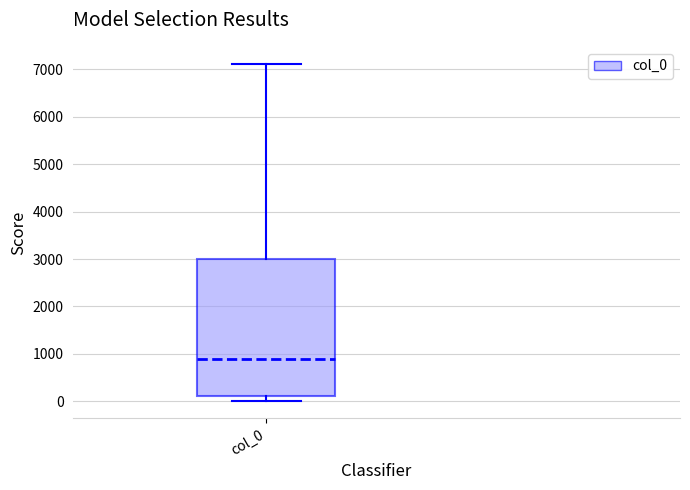

Read this box plot against the y-axis: the position of the median line, the range covered by the box, and the ends of both whiskers. The values are not printed on the chart, so give them approximately, as read against the axis.

median 900, box 100 to 3000, whiskers 0 to 7100